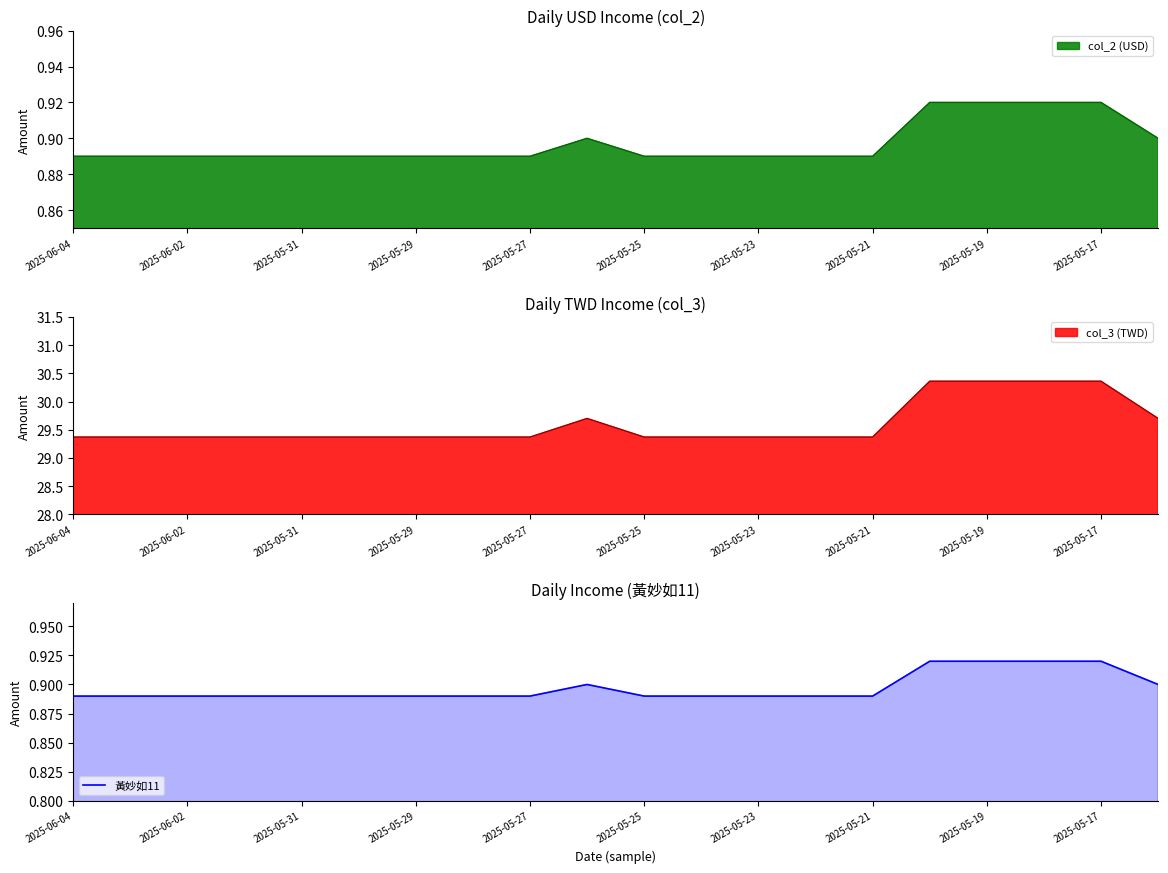

How many interior local peaks (higher than both neighbors) does the data have?

1